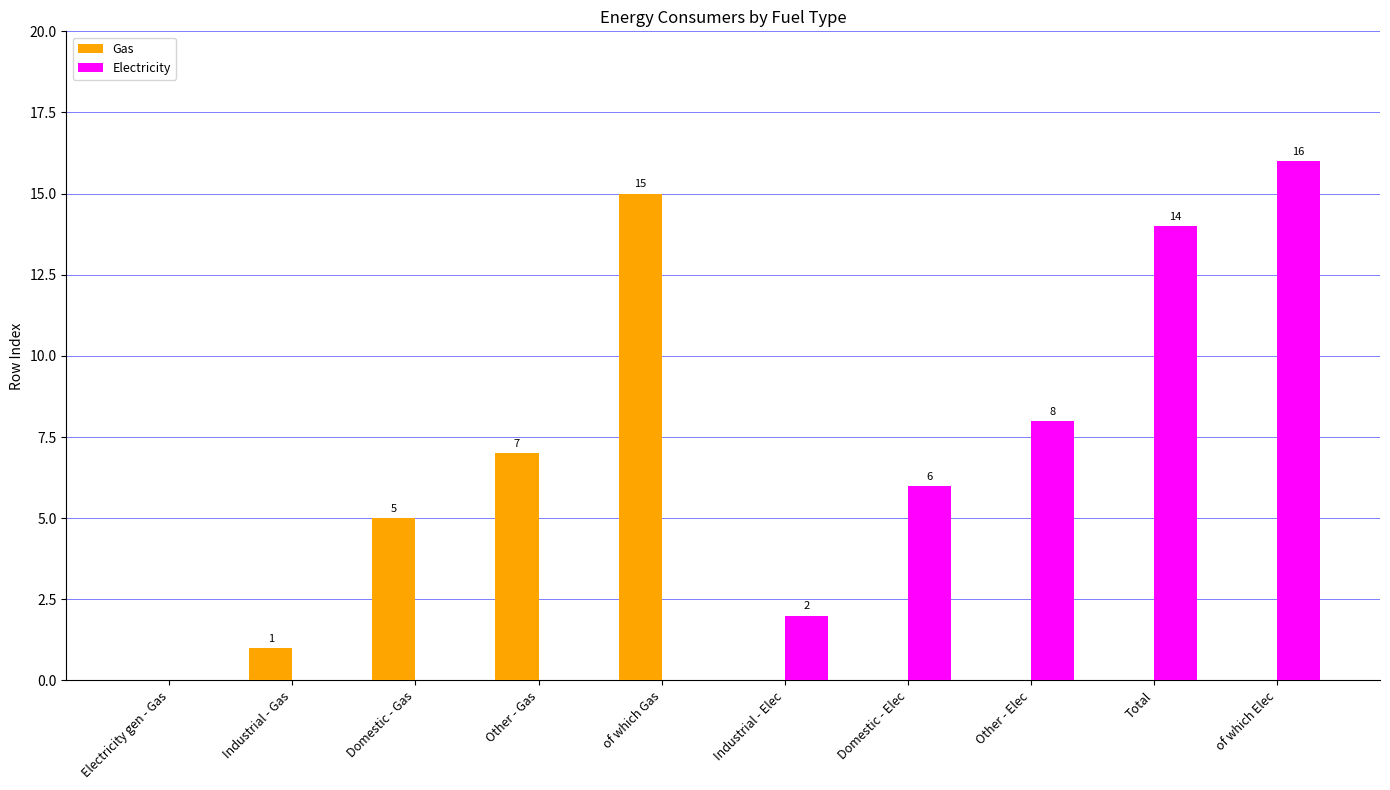

At which category is the sum across all series the highest?

of which Elec